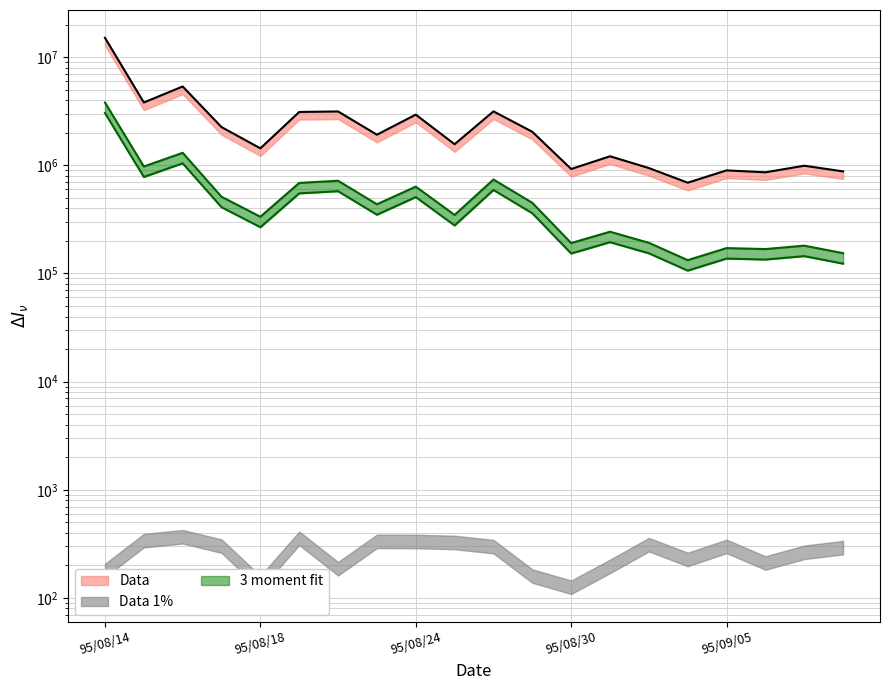

What is the difference between the highest and lowest values at 95/08/23?

1483440